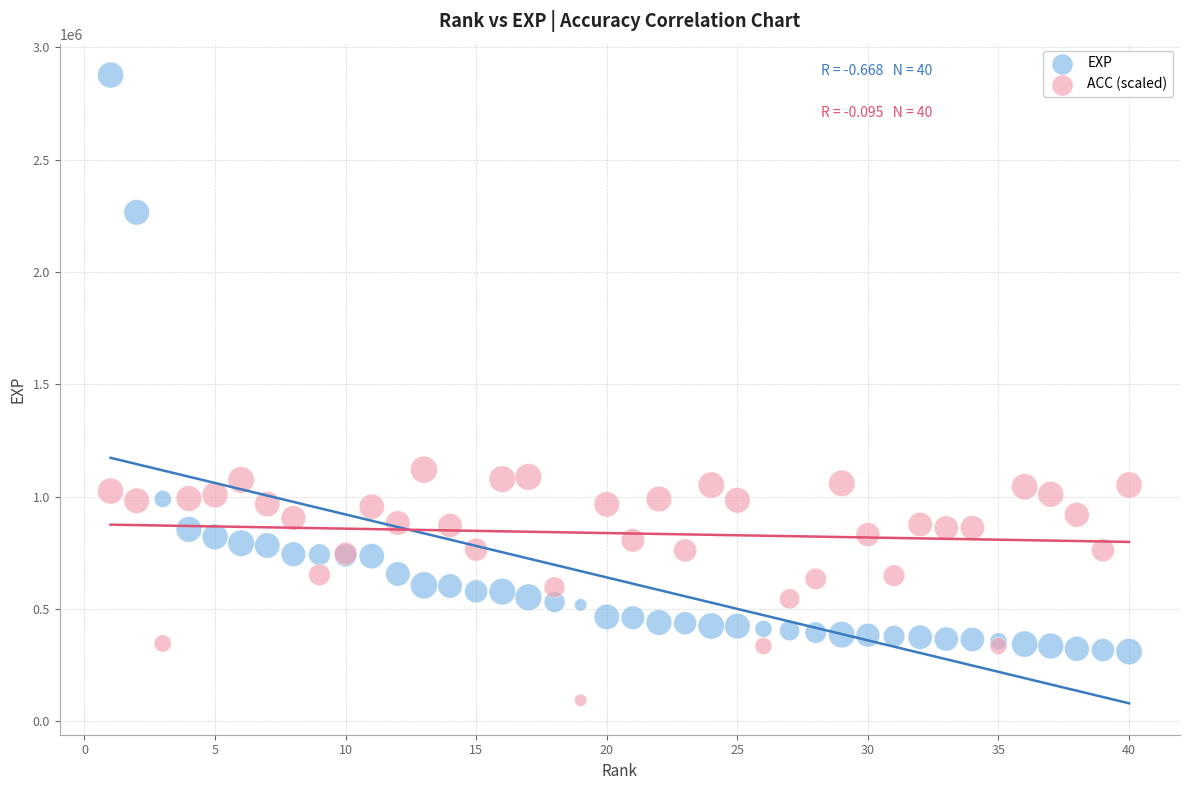

What are all the series names shown in the legend?

EXP, ACC (scaled)